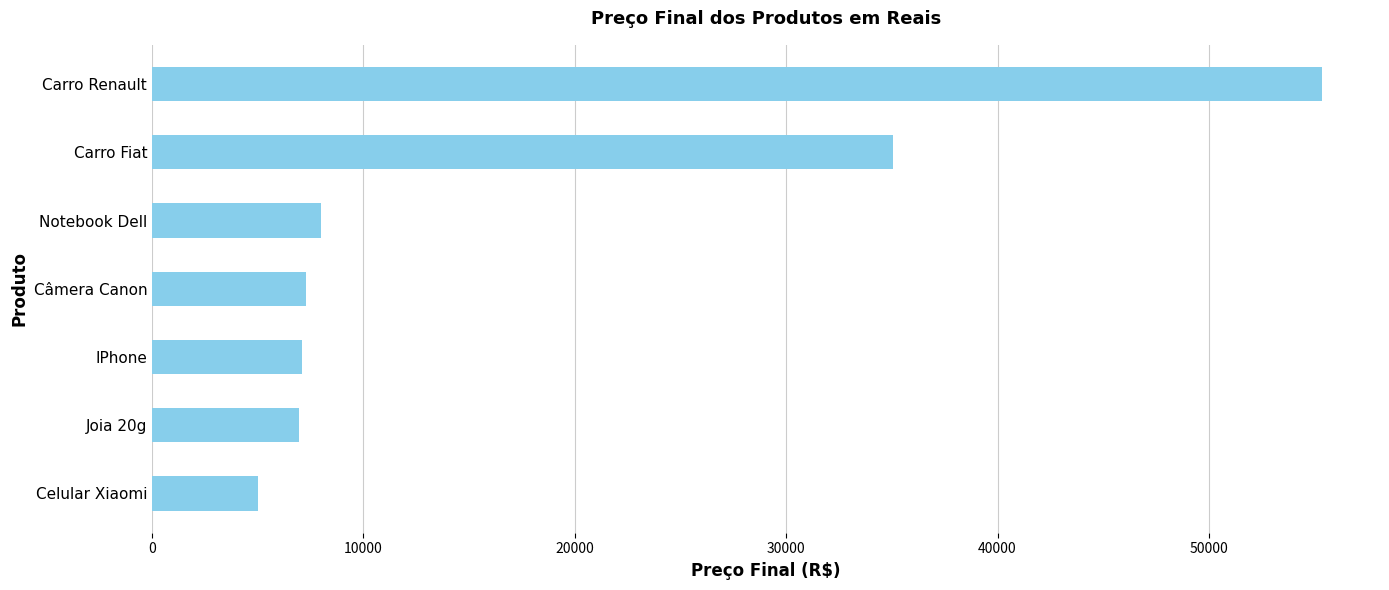

What is the smallest value displayed?

5006.8